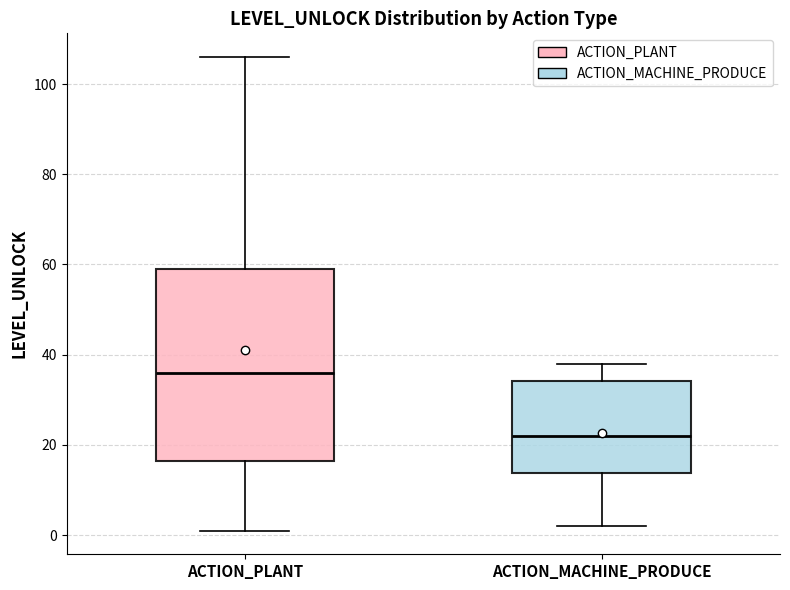

Reading left to right, read every box against the y-axis: the position of its median line, the range the box covers, and the ends of its whiskers. The values are not printed on the chart, so give them approximately, as read against the axis.

ACTION_PLANT: median 36, box 16 to 60, whiskers 2 to 106
ACTION_MACHINE_PRODUCE: median 22, box 14 to 34, whiskers 2 to 38